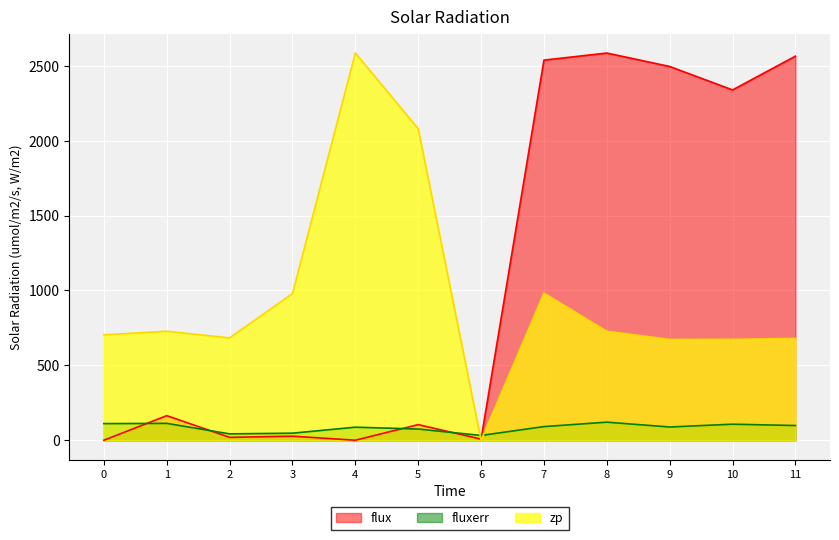

What is the total value across all series at 0?

814.4